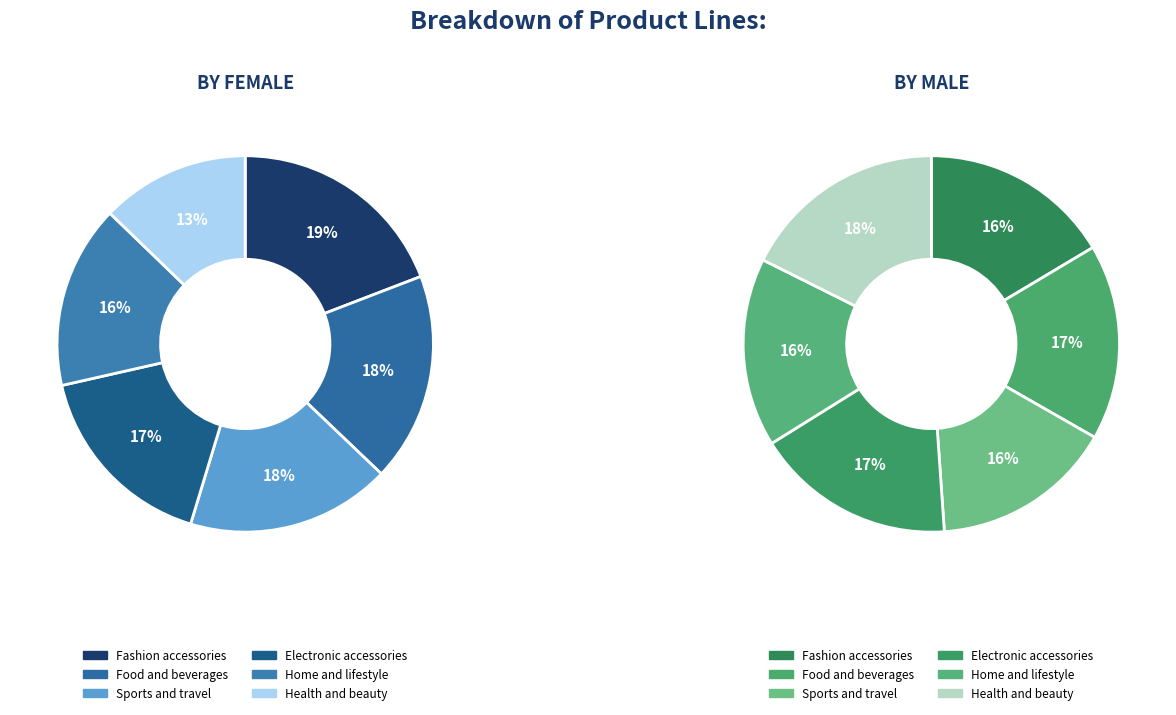

Which slice is the largest?

Fashion accessories